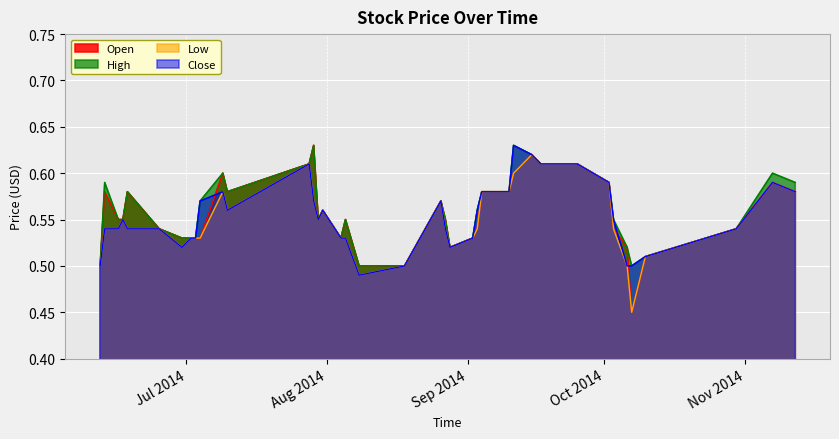

True or false: Close has more than 2 interior local peaks.

True